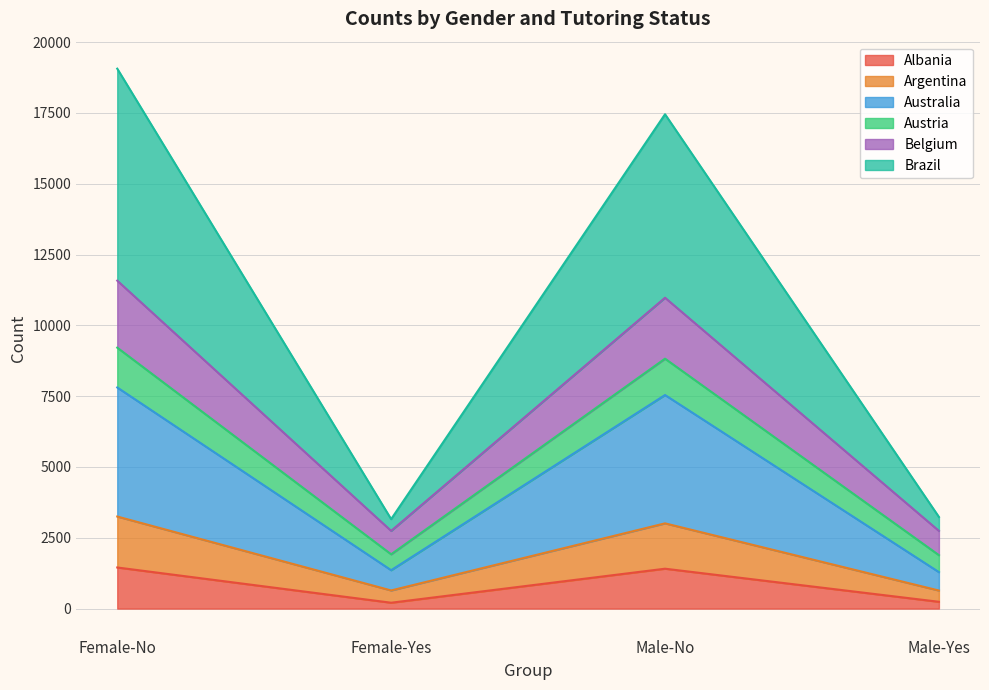

What is the total value across all series at Female-No?

19062